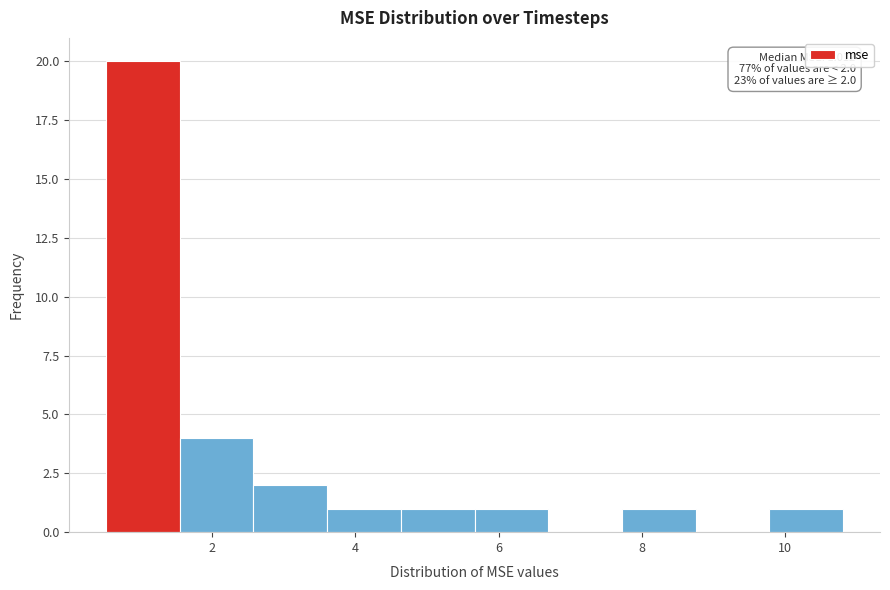

Which range on the x-axis has the tallest bar?

0.6 to 1.6